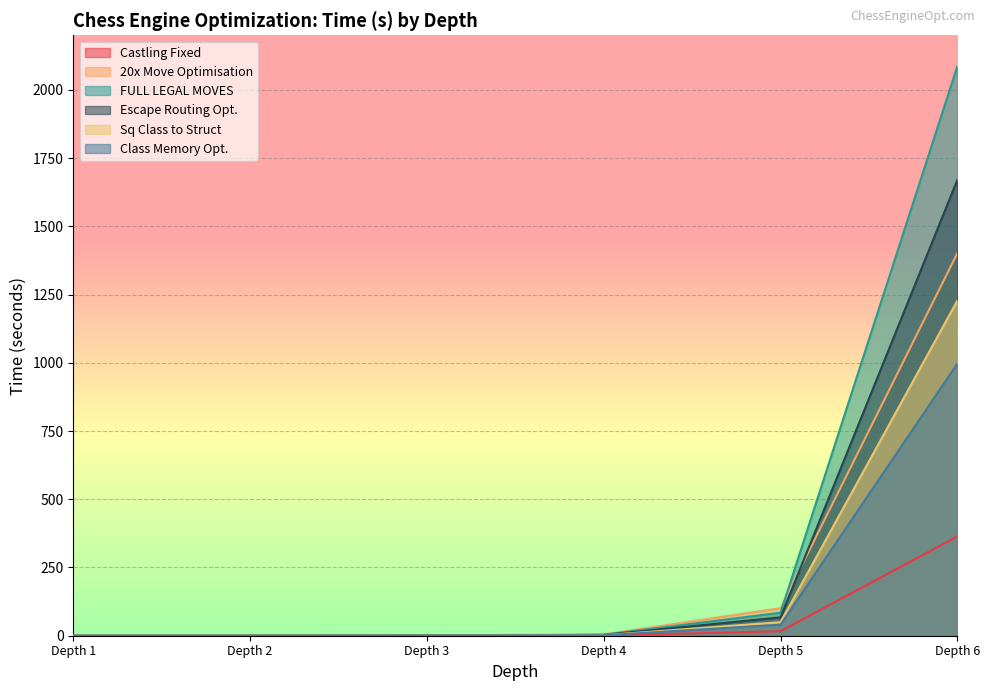

True or false: Escape Routing Opt. has a value of 1670.3 at Depth 6.

True